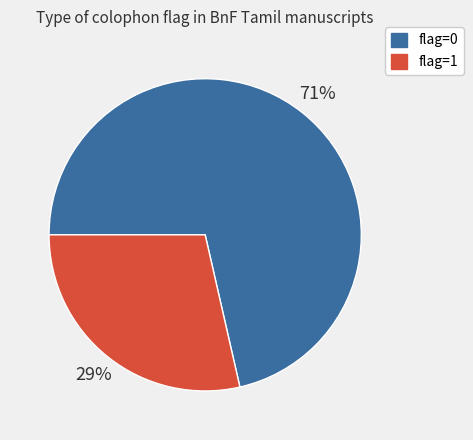

True or false: flag=0 accounts for 71% of the total.

True